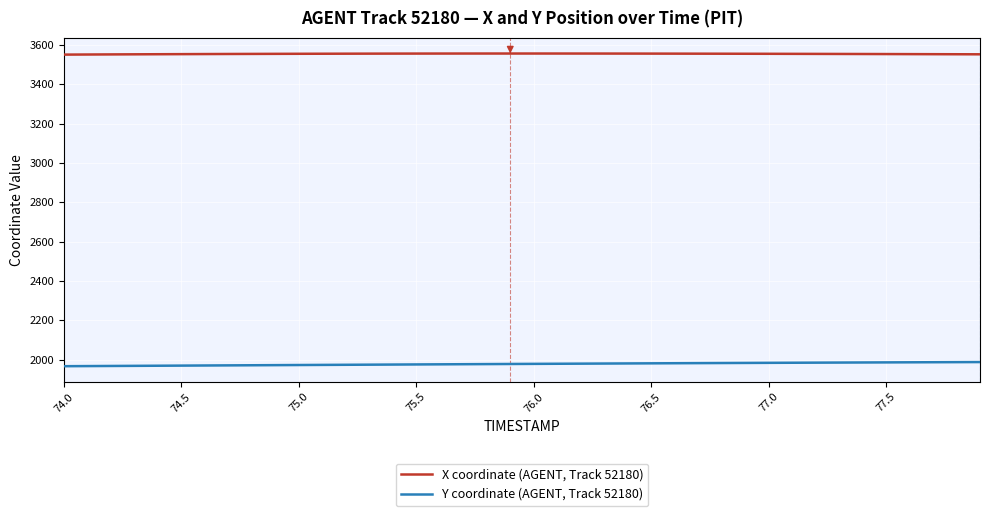

What is the sum of all X coordinate (AGENT, Track 52180) values?

142208.2